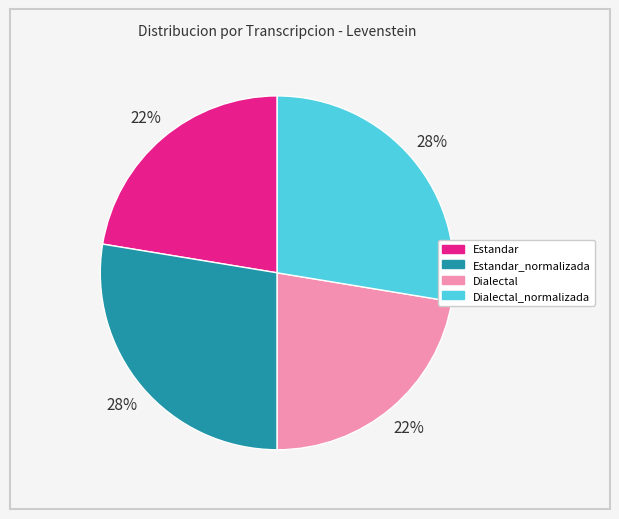

True or false: Dialectal_normalizada accounts for 39% of the total.

False